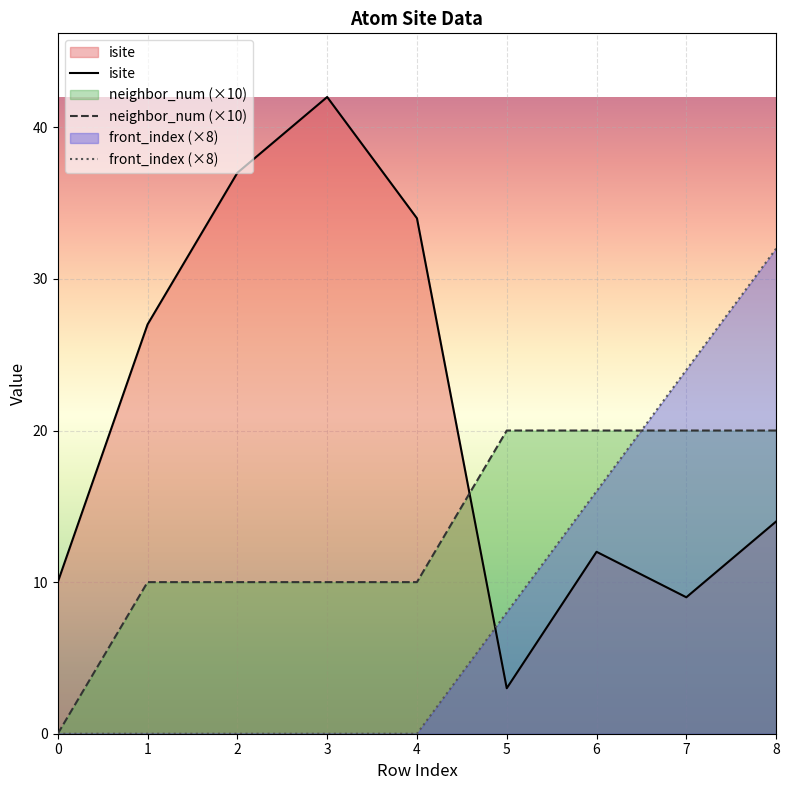

Reading left to right, list all the values displayed in this chart.

isite: 0=10	1=27	2=37	3=42	4=34	5=3	6=12	7=9	8=14
neighbor_num (×10): 0=0	1=10	2=10	3=10	4=10	5=20	6=20	7=20	8=20
front_index (×8): 0=0	1=0	2=0	3=0	4=0	5=8	6=16	7=24	8=32